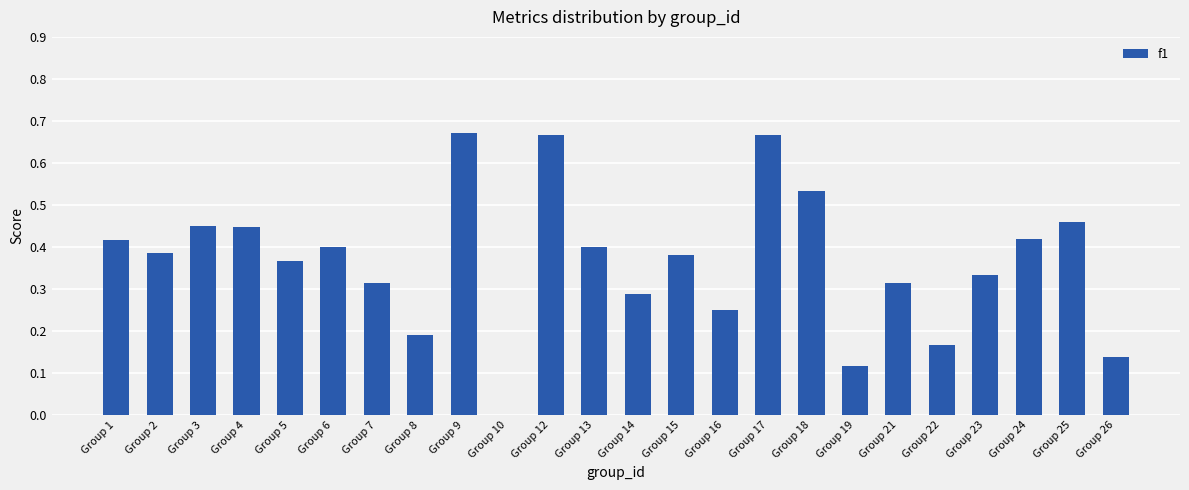

What is the sum of all values?

8.8